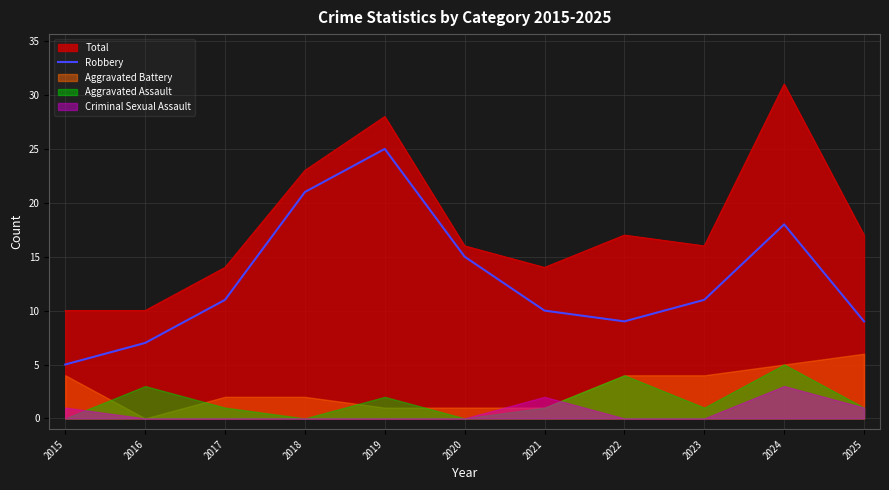

Which category has the highest value in the Robbery series?

2019